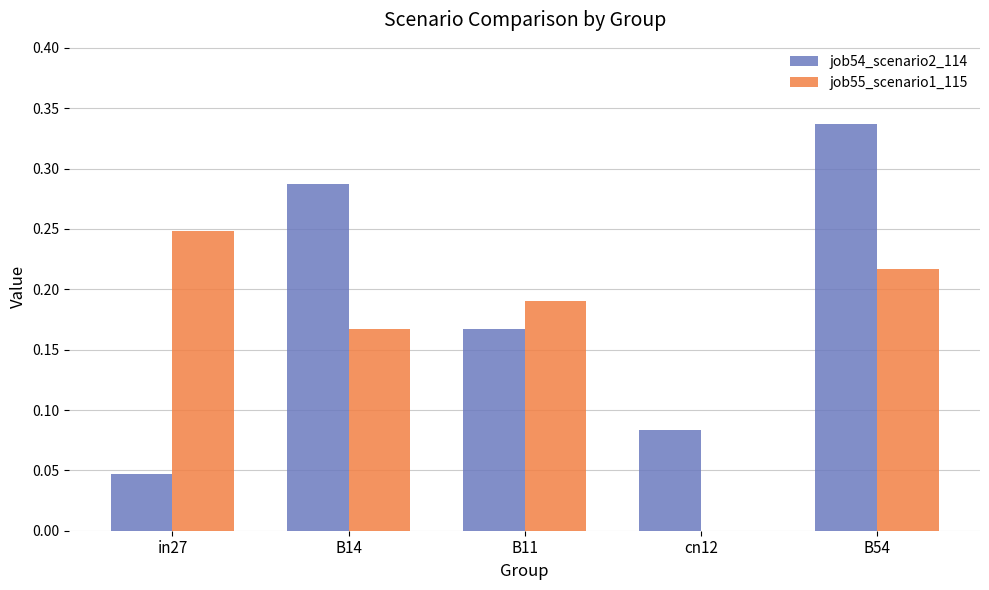

What is the sum of all job54_scenario2_114 values?

0.9